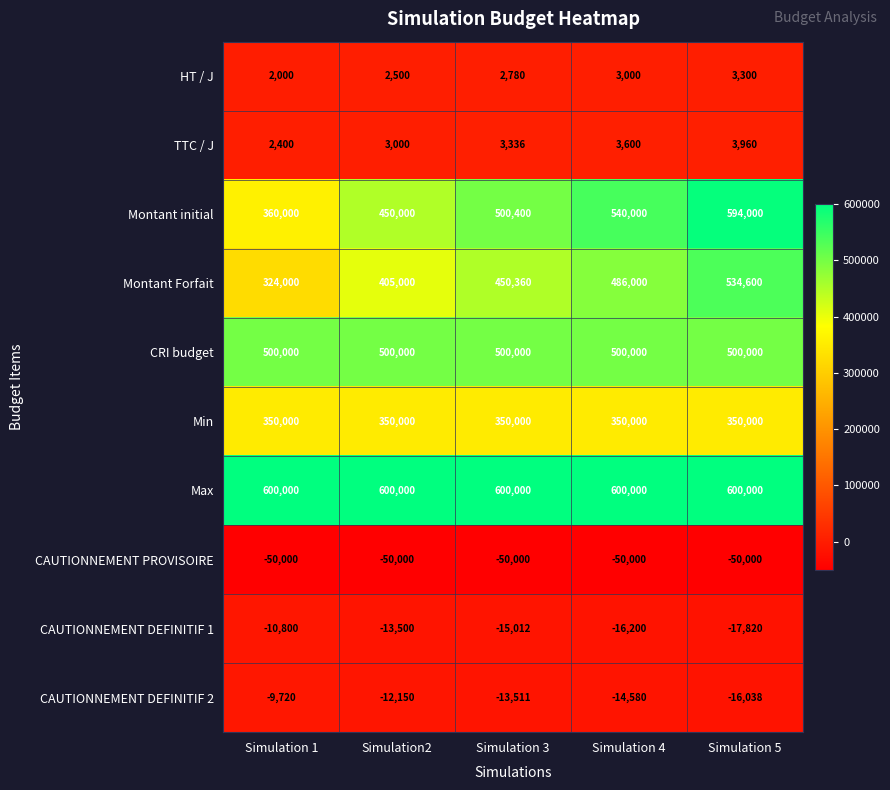

Count the number of data series in this chart.

10